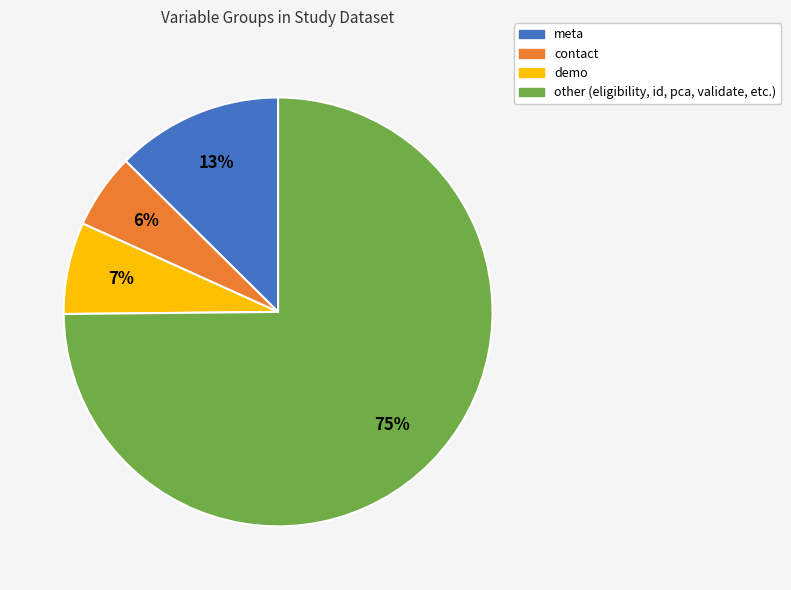

Does any single category account for the majority?

Yes